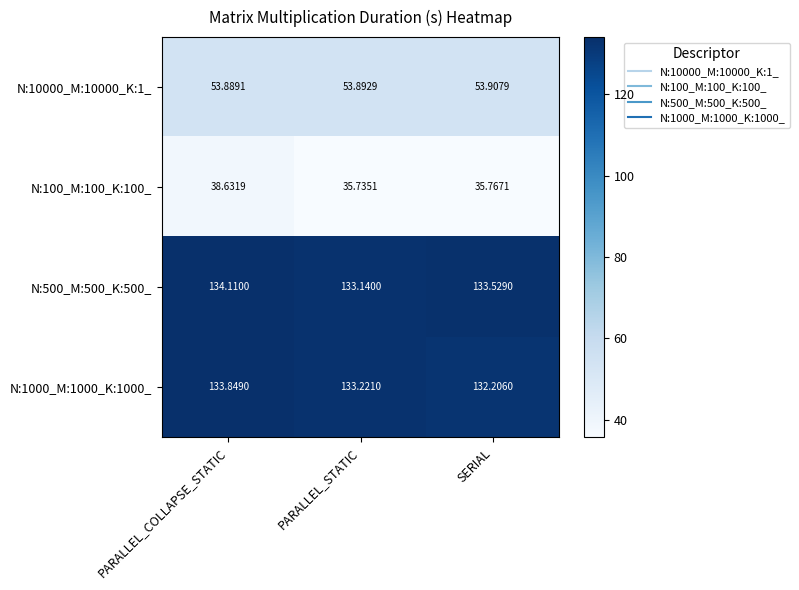

Where is N:10000_M:10000_K:1_ nearest to the value 53?

PARALLEL_COLLAPSE_STATIC